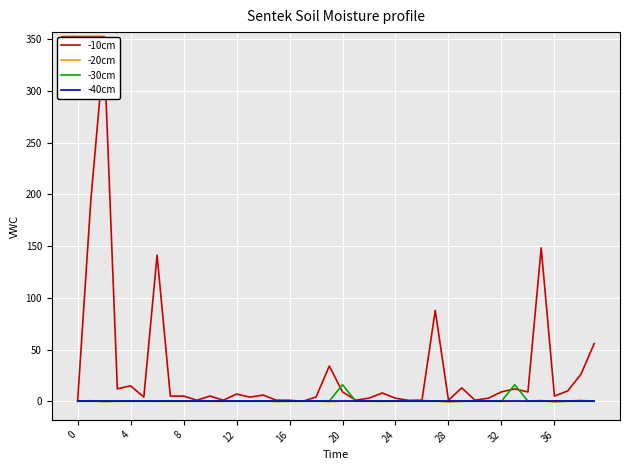

Which series has the largest range (max minus min)?

-10cm